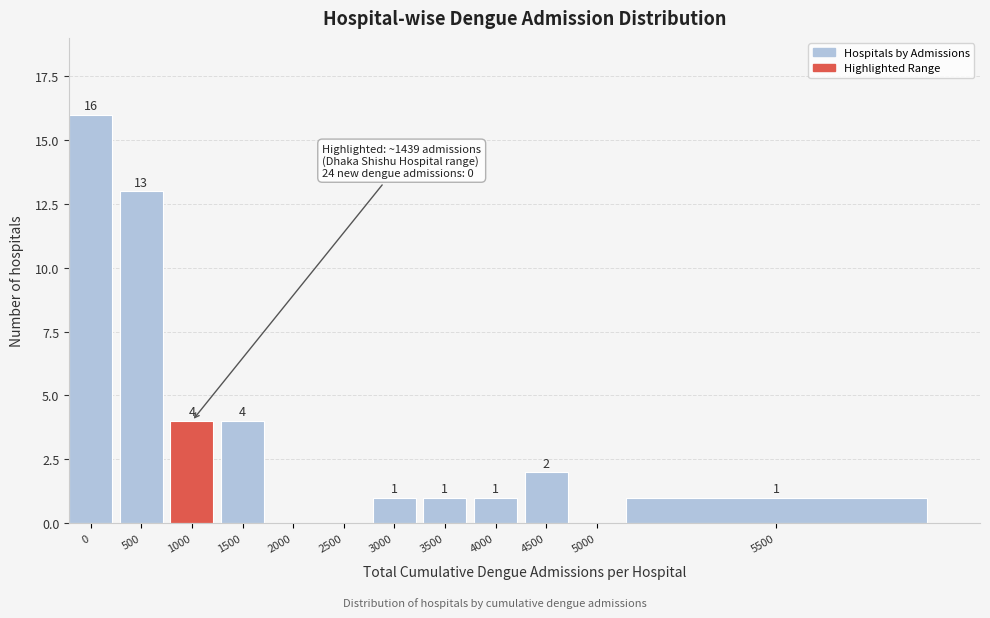

Reading left to right, list all the values displayed in this chart.

0=16	500=13	1000=4	1500=4	2000=0	2500=0	3000=1	3500=1	4000=1	4500=2	5000=0	5500=1